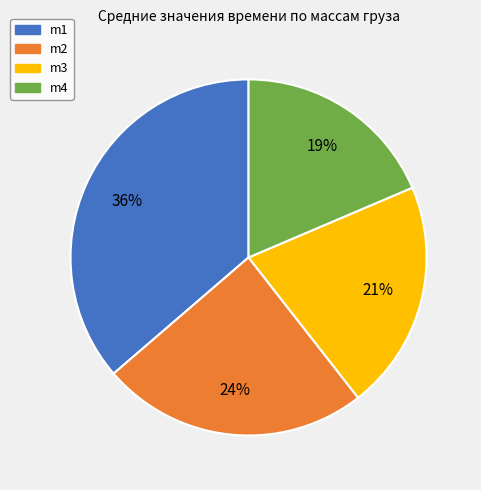

Do m1 and m3 together represent more than half of the pie?

Yes